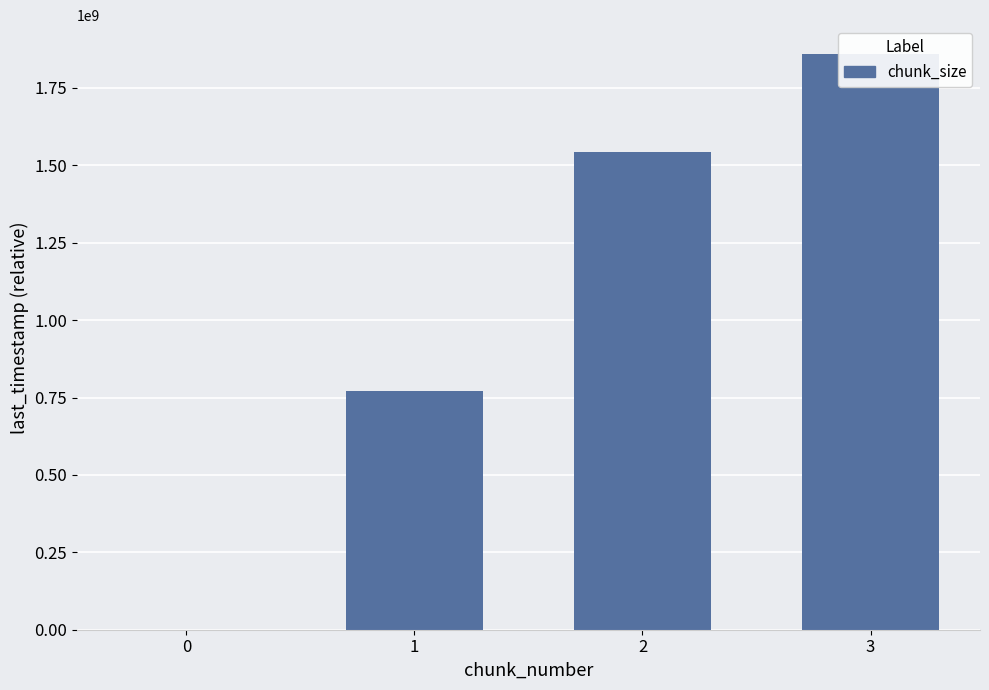

What is the change in value from 0 to 2?

+1542449008